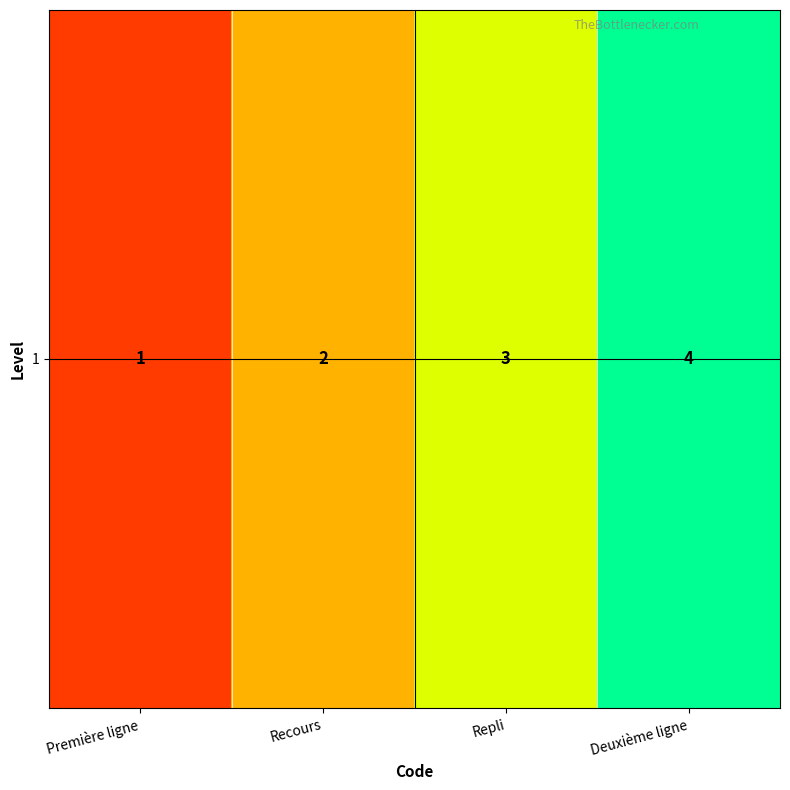

What is the difference between the values at Repli and Deuxième ligne?

1